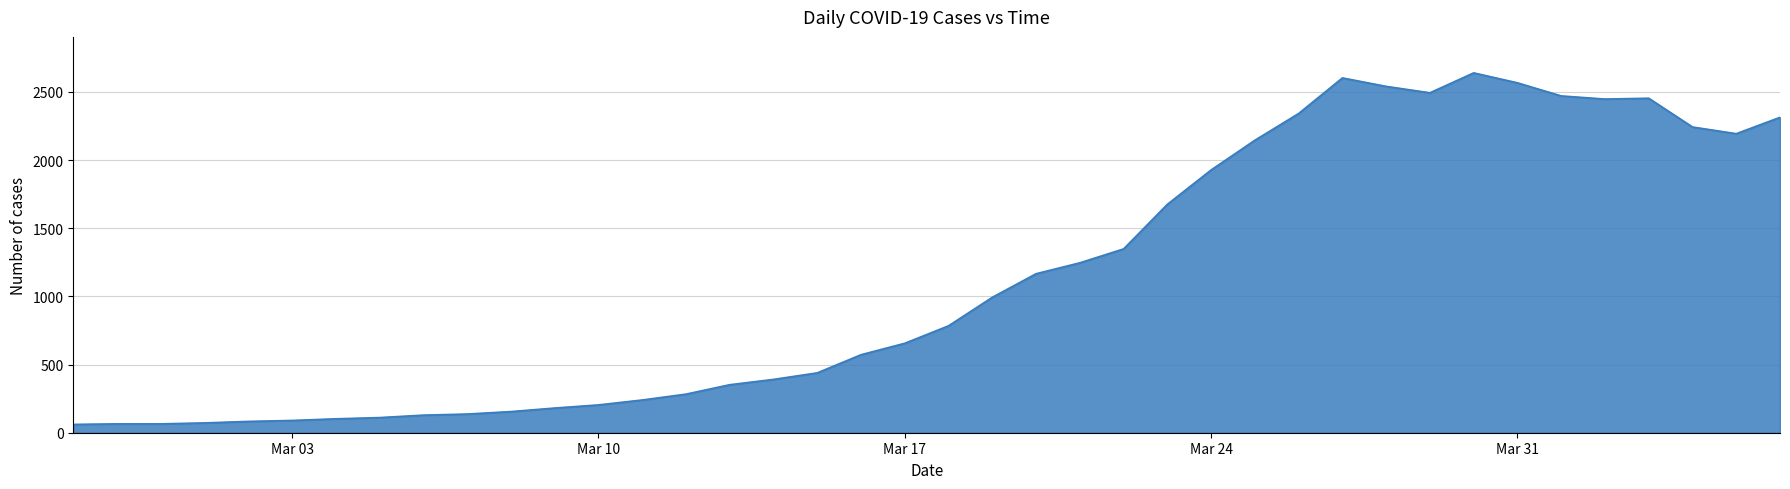

How many lines are shown in the chart?

1